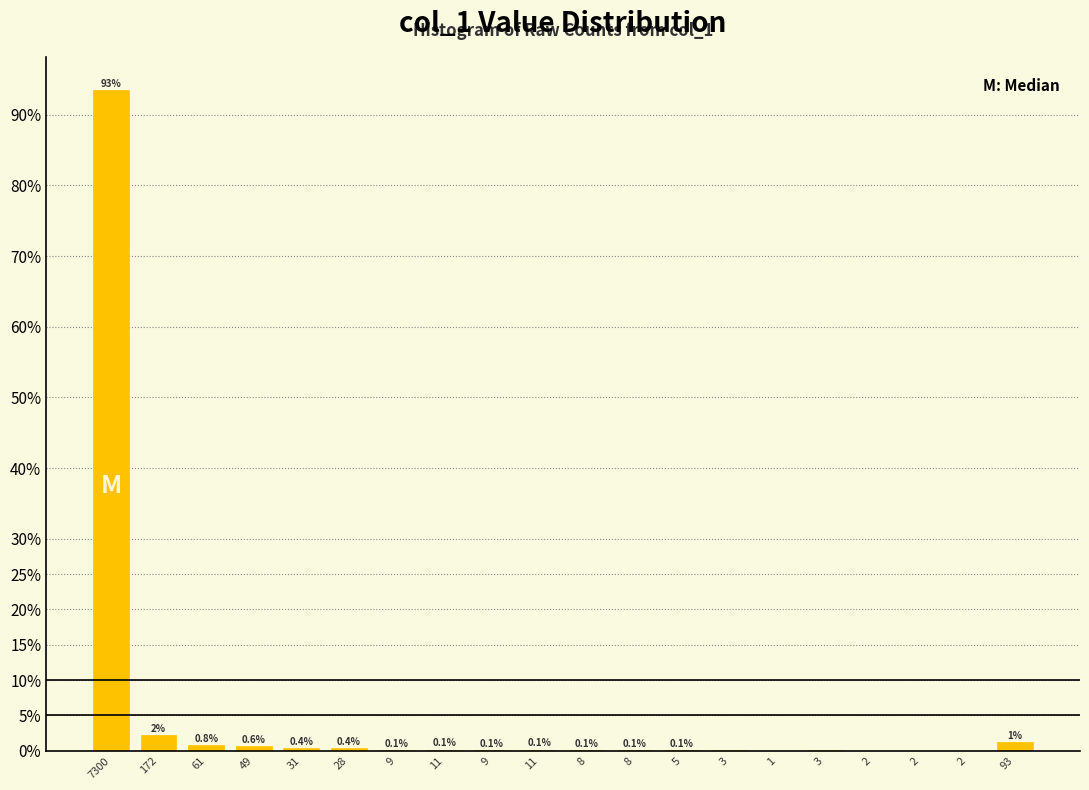

How many categories are shown in the chart?

20